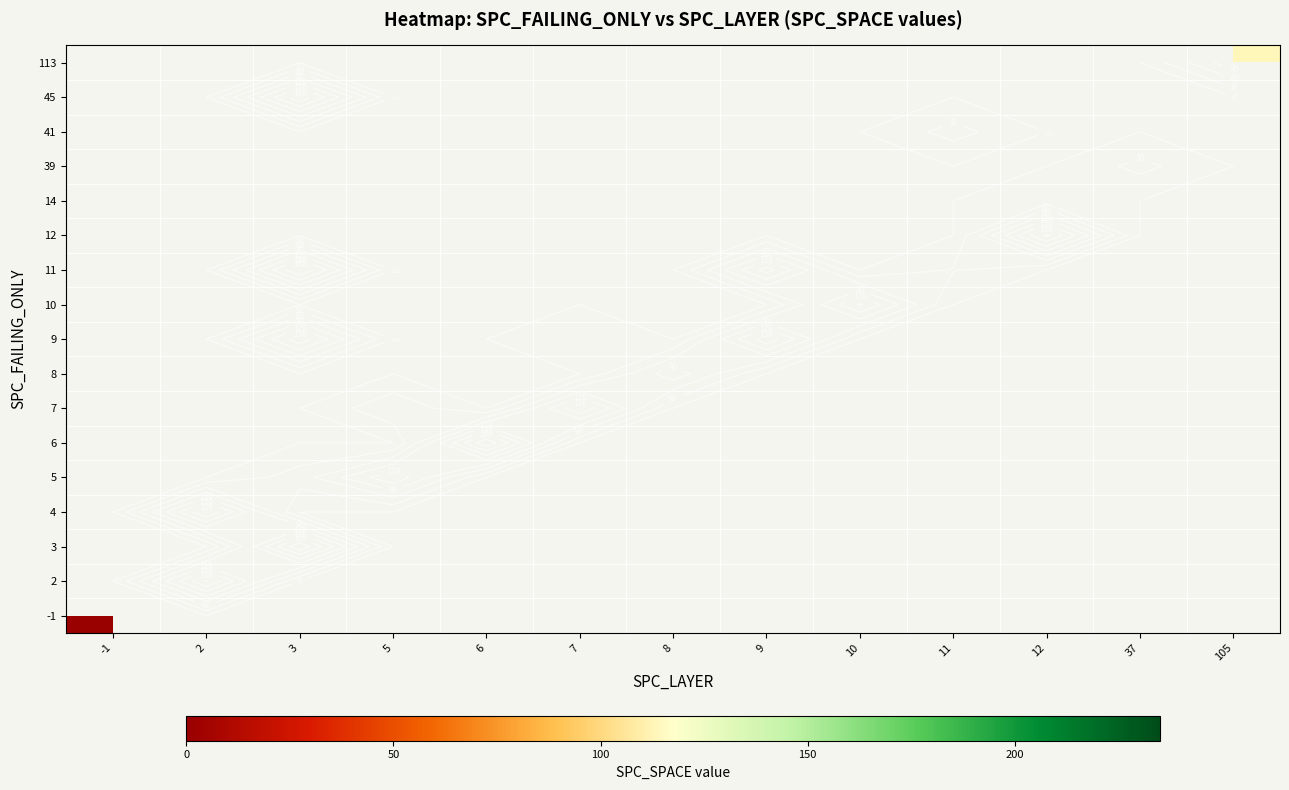

How many categories are shown in the chart?

13